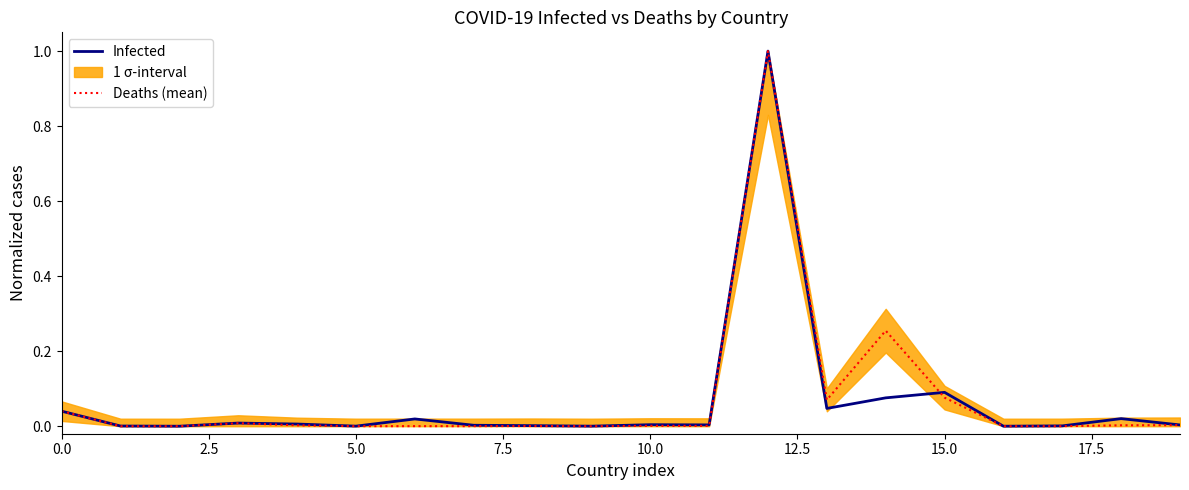

Is it true that Infected equals 0.1 at 15.0?

True